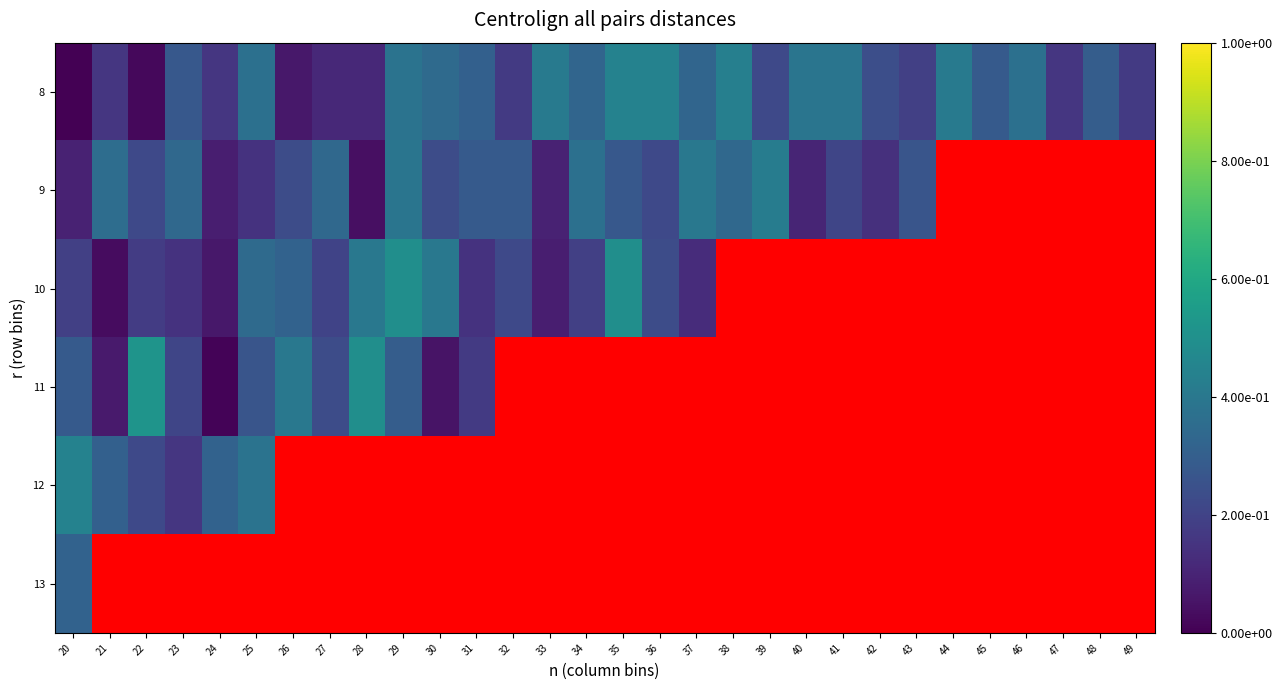

How many data points does each series have?

30